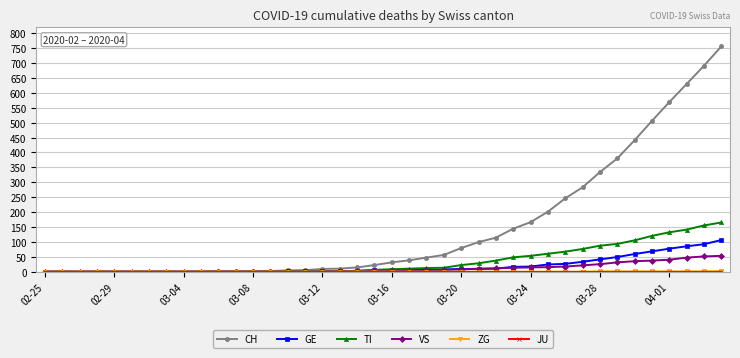

Which series has the largest total across all categories?

CH